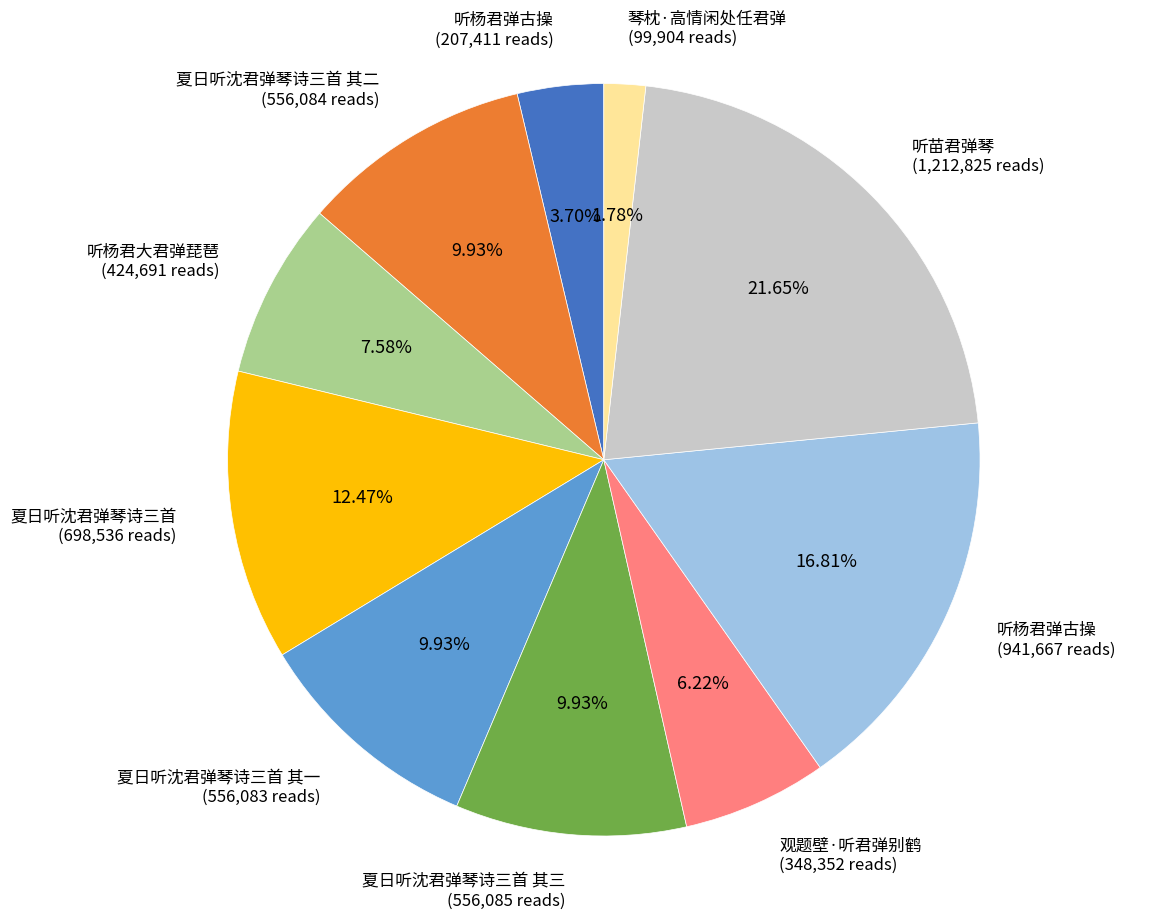

Does any single category account for the majority?

No